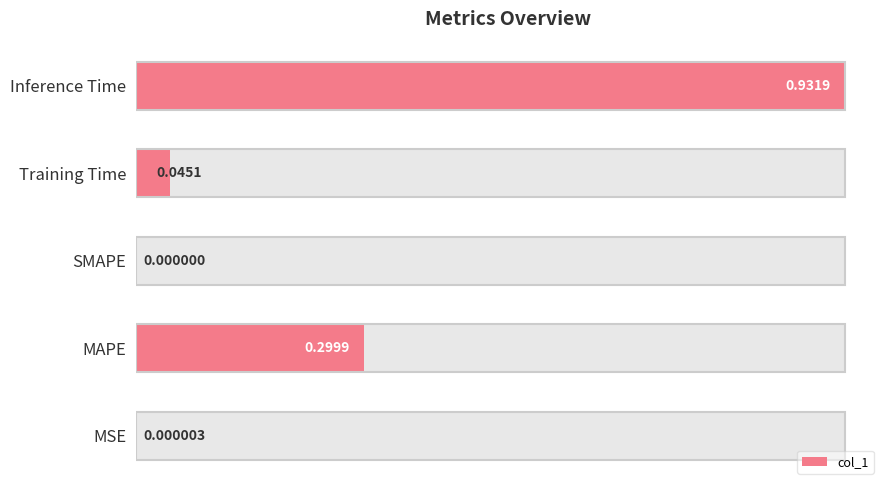

What is the value of the 2nd bar from the left?

0.3